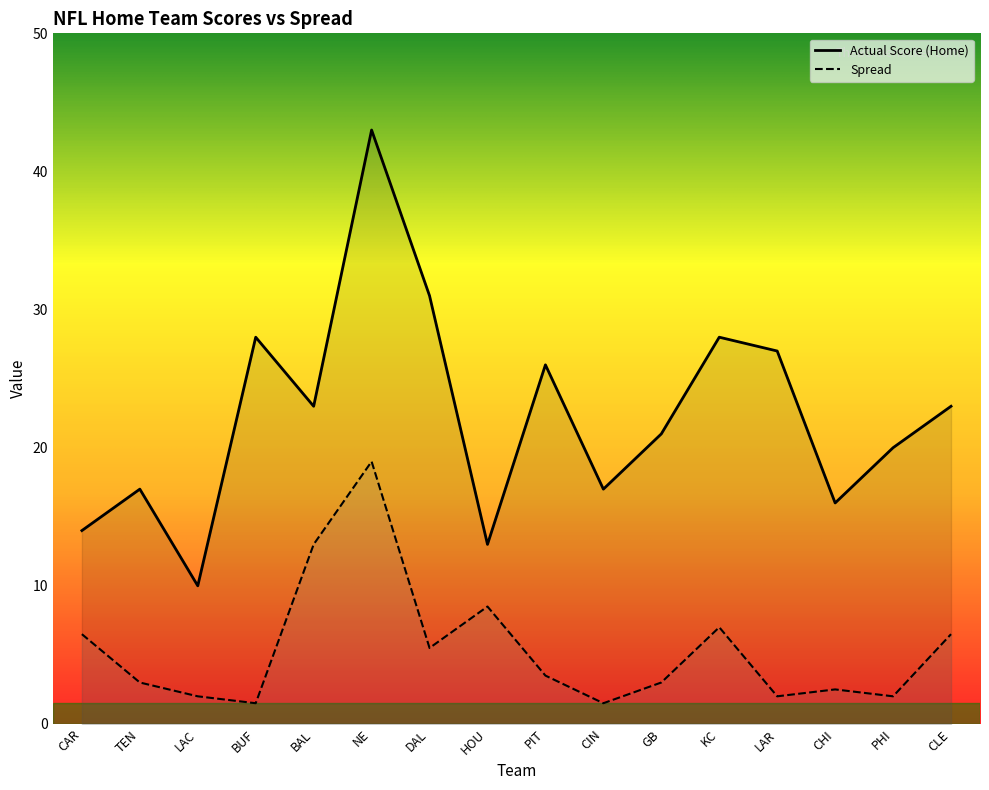

The Actual Score (Home) series shows 7.7 at HOU. True or false?

False